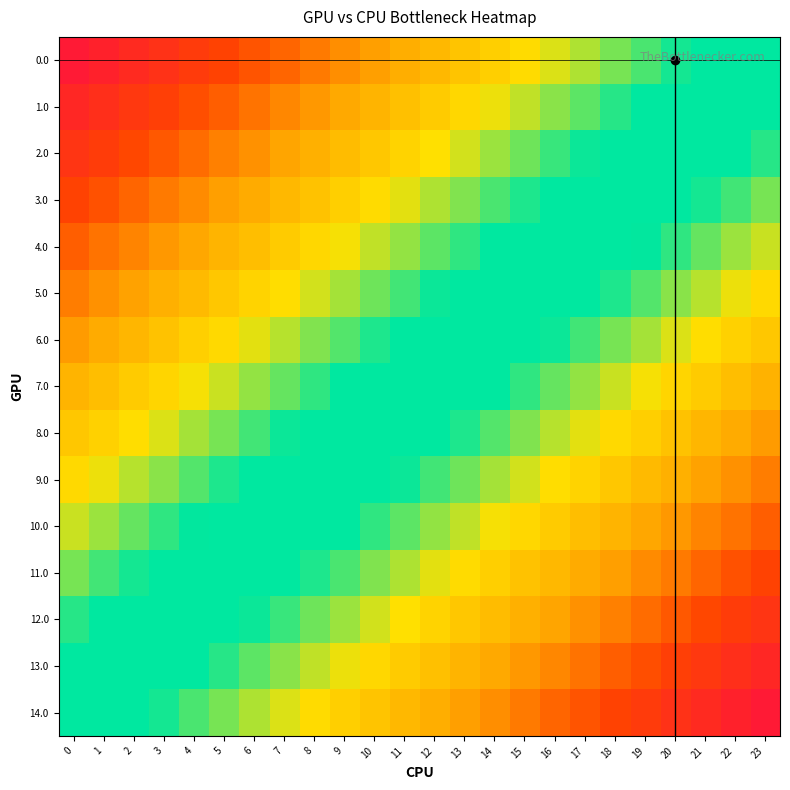

Count the number of data series in this chart.

15